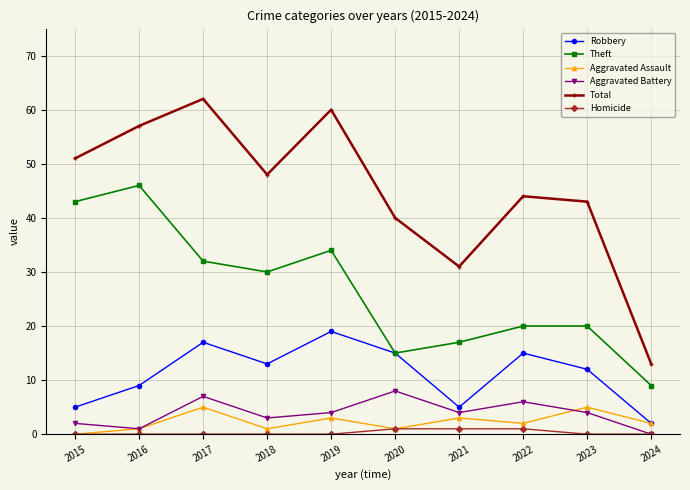

Where does the Aggravated Assault series first go above 2?

2017